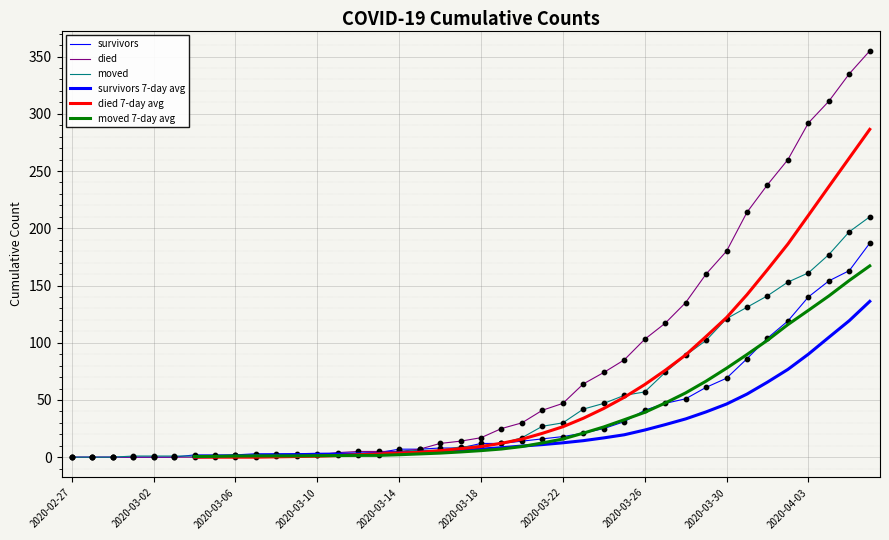

Which series contains the lowest Y value?

survivors